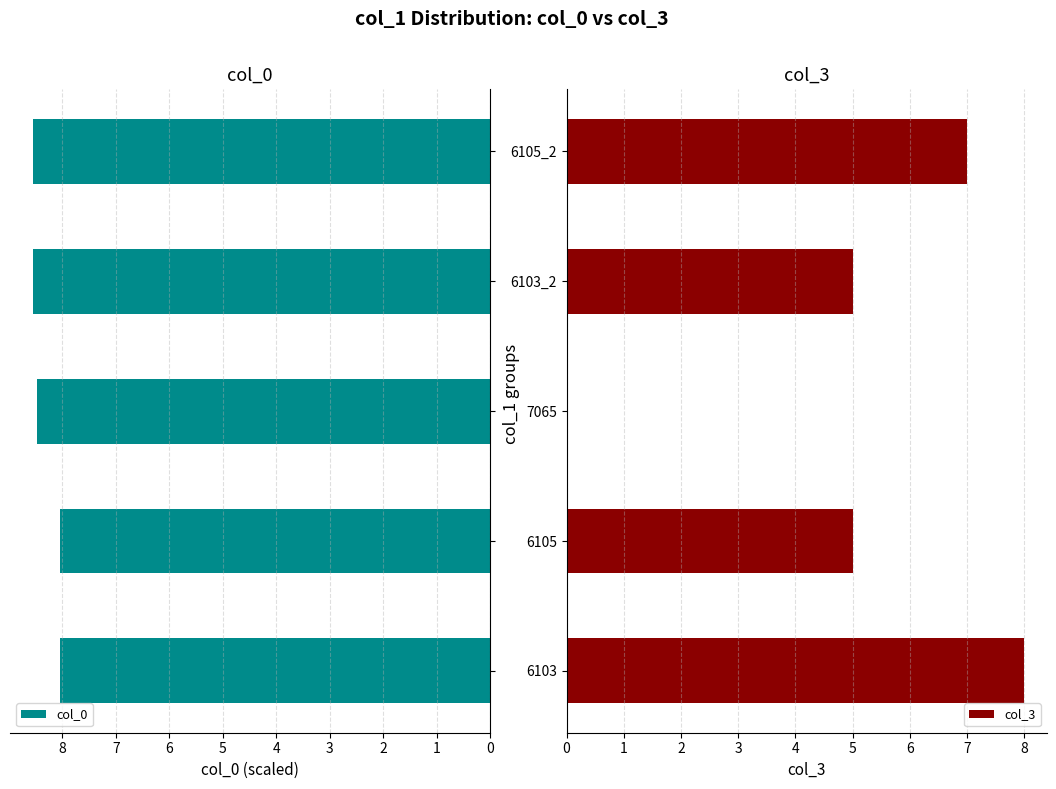

What is the sum of all col_3 values?

25